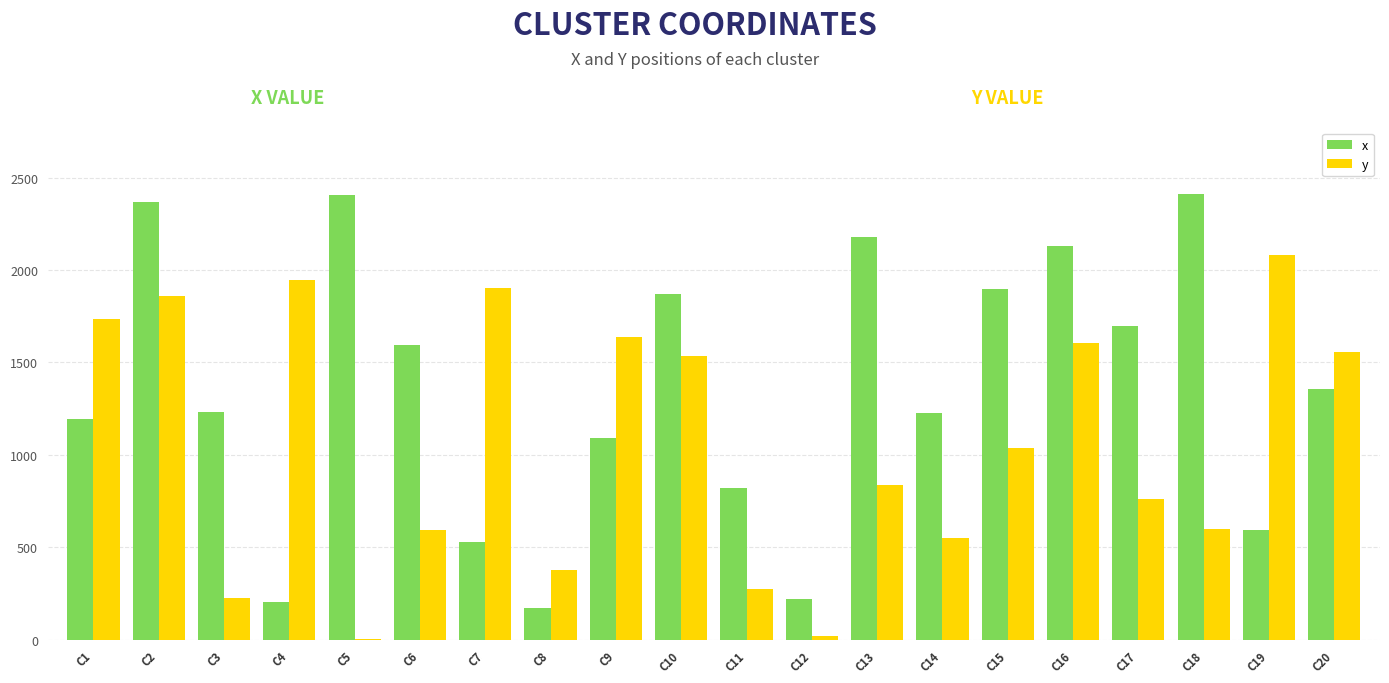

The value of x at C5 is 4125. True or false?

False